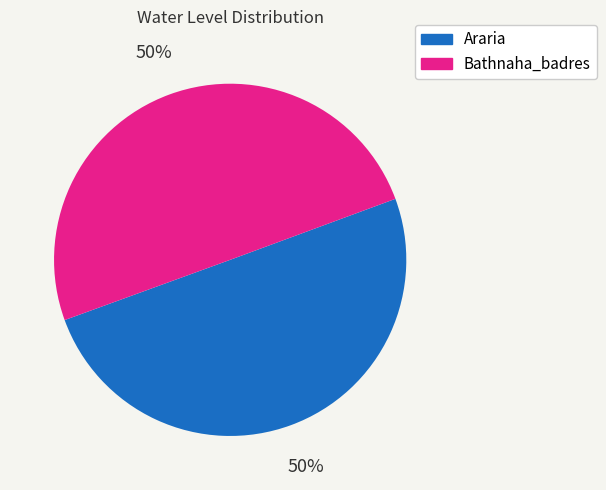

To the nearest percent, what is the combined percentage of Bathnaha_badres and Araria?

100%